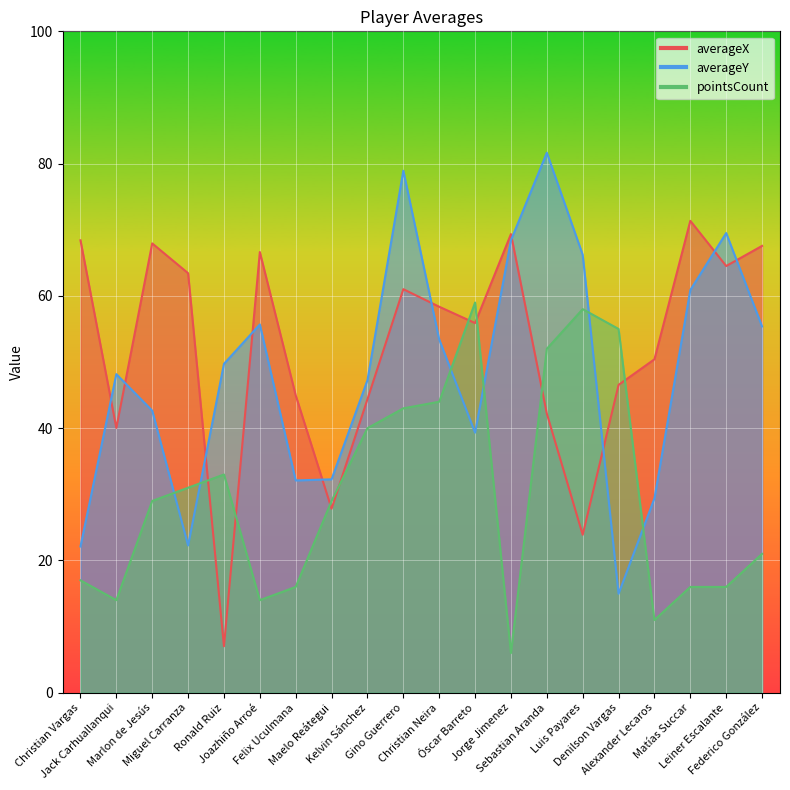

The value of averageY at Matías Succar is 22.2. True or false?

False